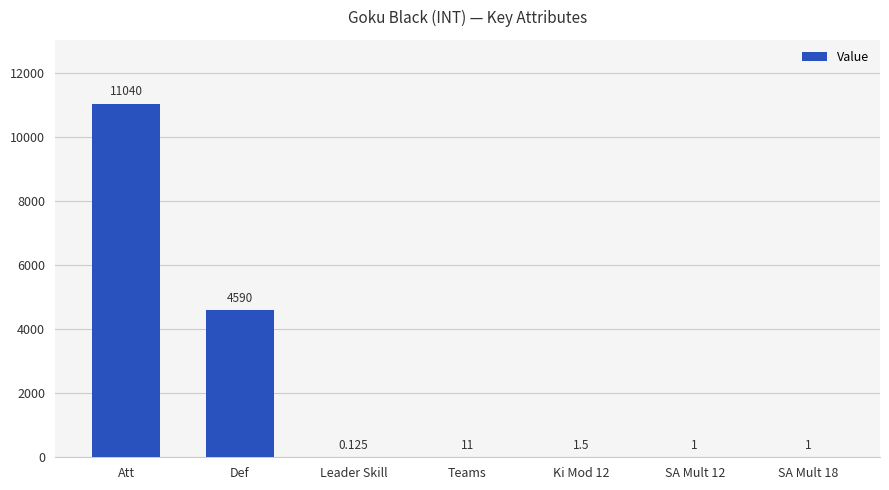

What is the change in value from Att to SA Mult 12?

-11039.0